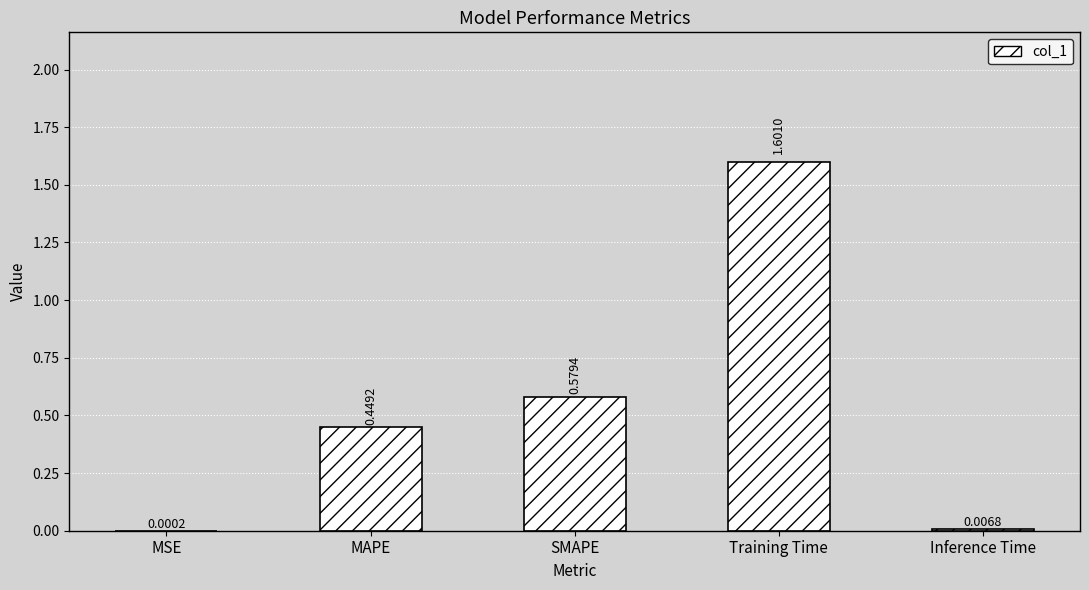

Between SMAPE and Inference Time, which is larger?

SMAPE